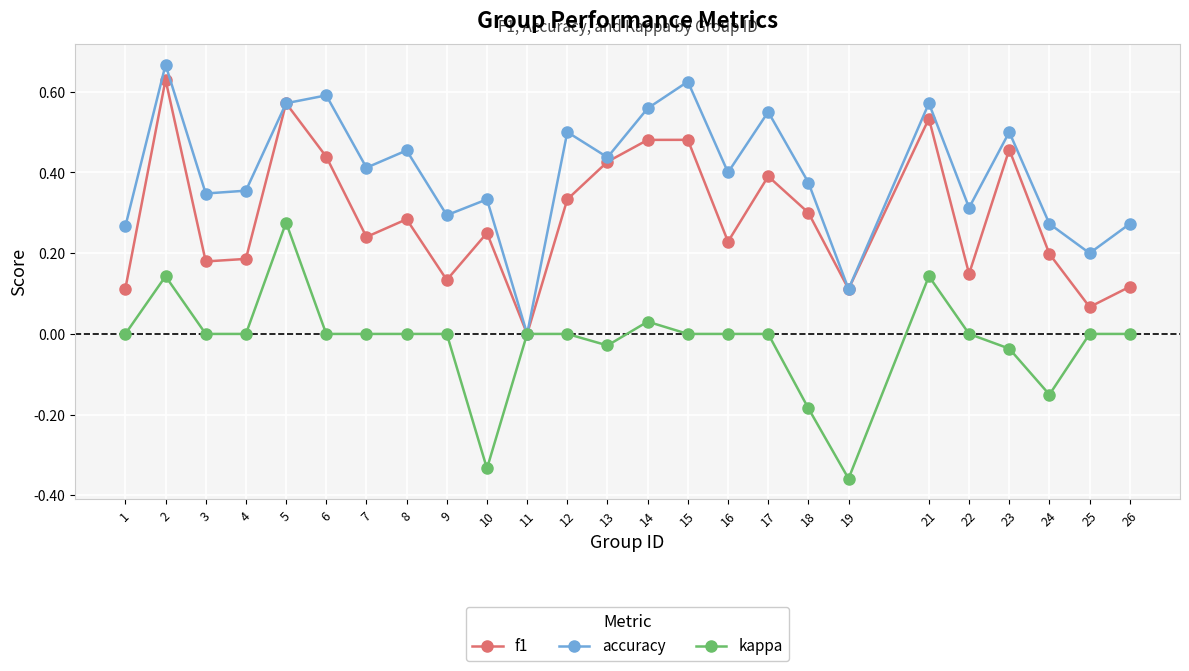

Which series changed the most between 17 and 21?

f1